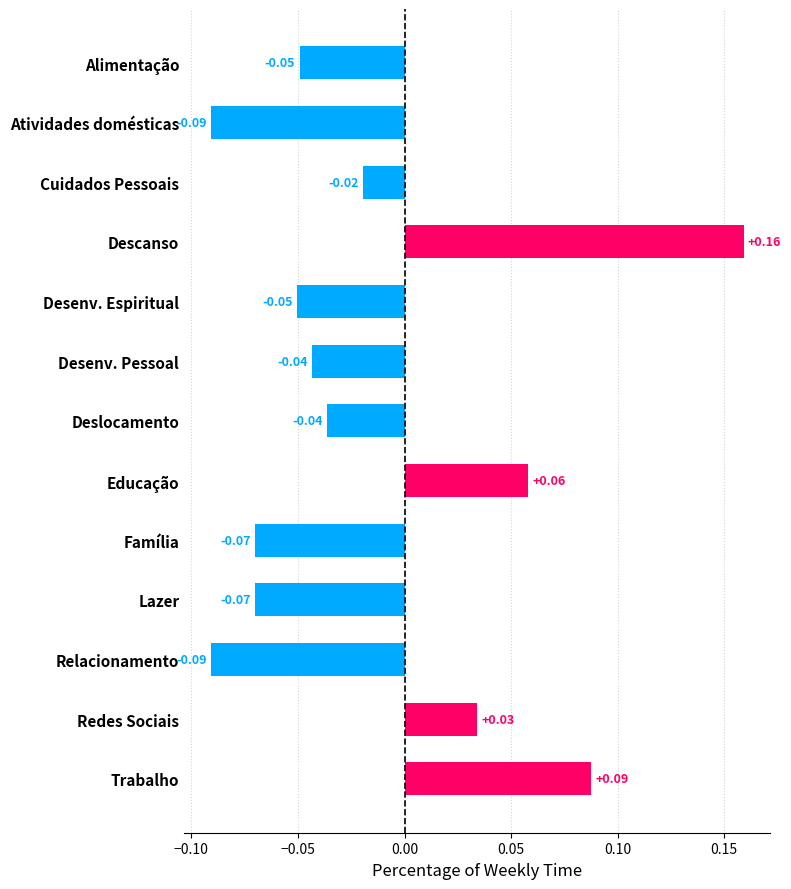

Which has a higher value, Deslocamento or Cuidados Pessoais?

Cuidados Pessoais